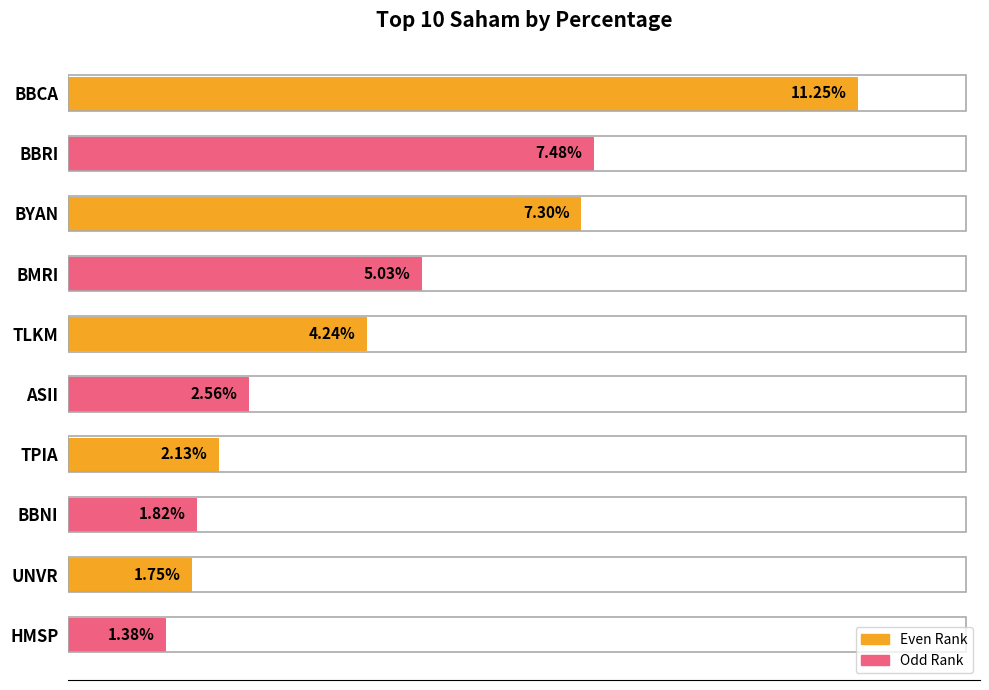

List the labels in order of value, smallest first.

HMSP, UNVR, BBNI, TPIA, ASII, TLKM, BMRI, BYAN, BBRI, BBCA